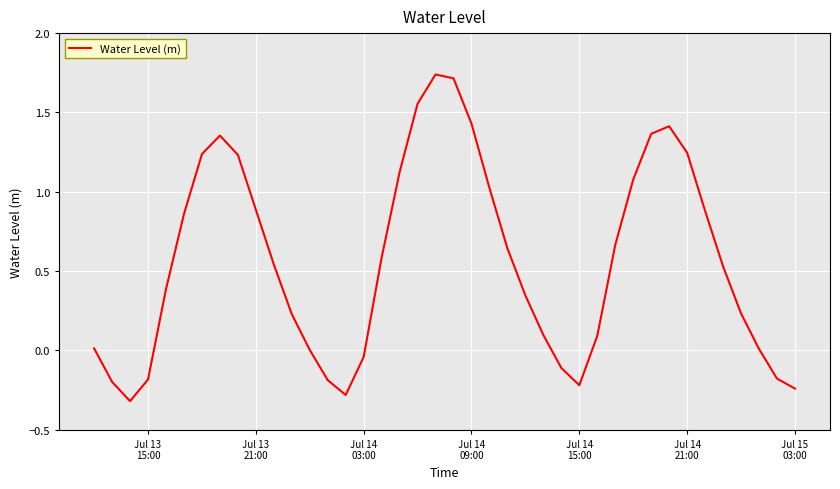

What is the smallest value displayed?

-0.3